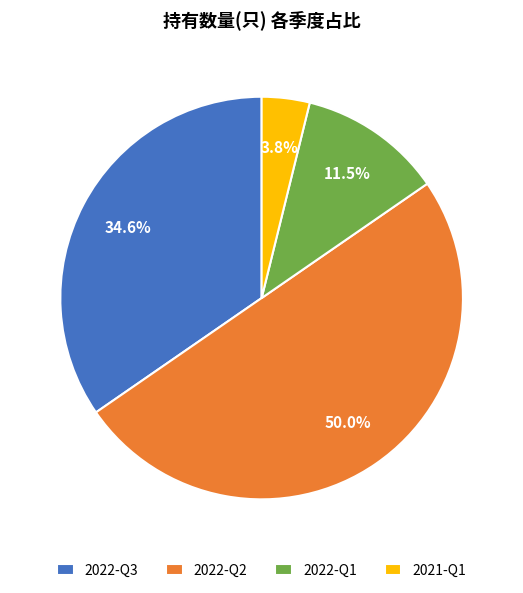

To the nearest percent, what is the difference between the 2022-Q1 and 2021-Q1 slice percentages?

8%